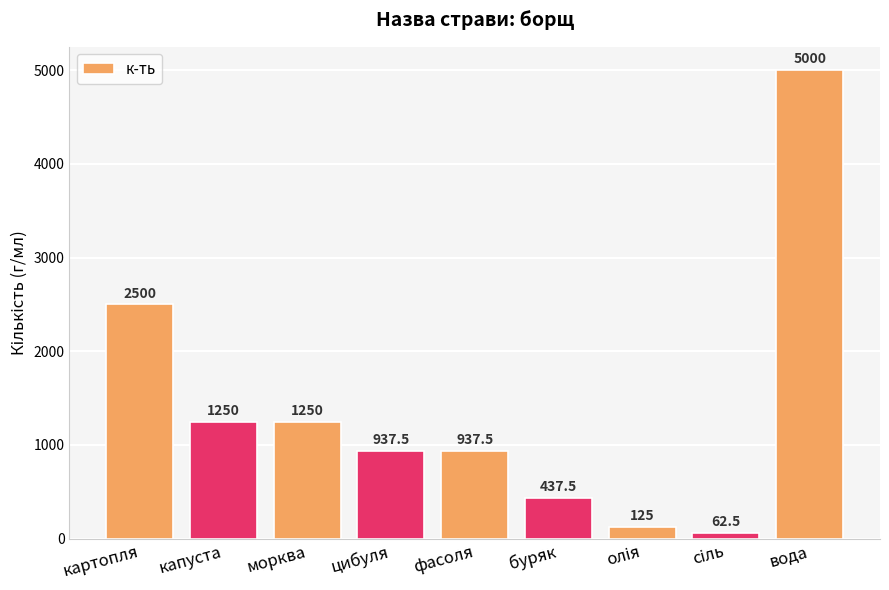

Reading left to right, extract all data points from this chart.

2500.0	1250.0	1250.0	937.5	937.5	437.5	125.0	62.5	5000.0